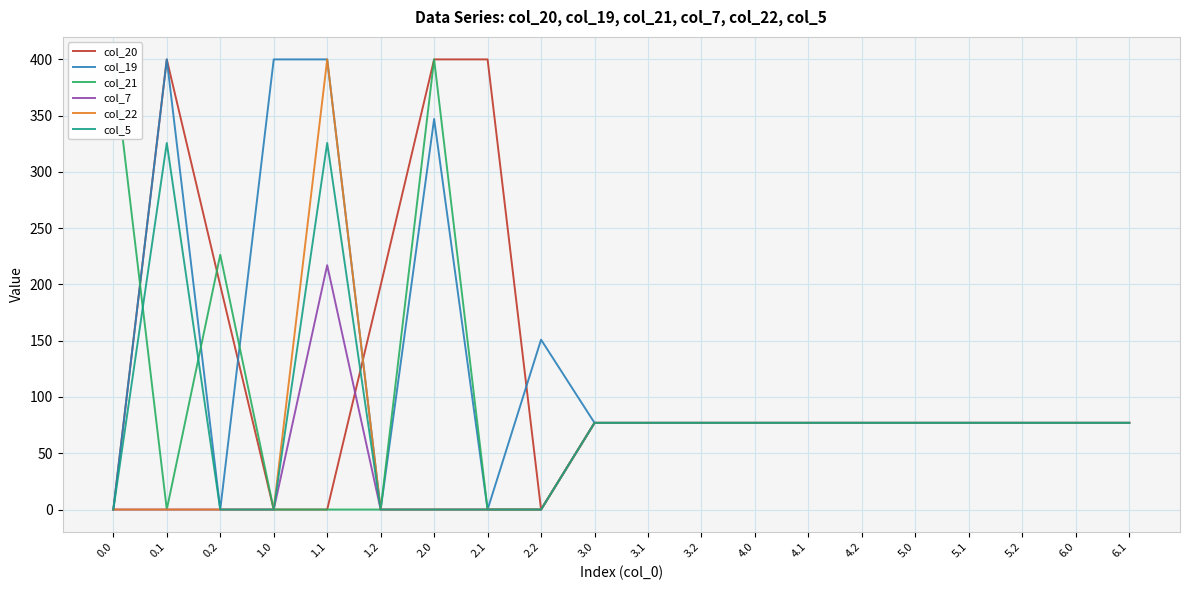

Where is the first local maximum for col_21?

0.2